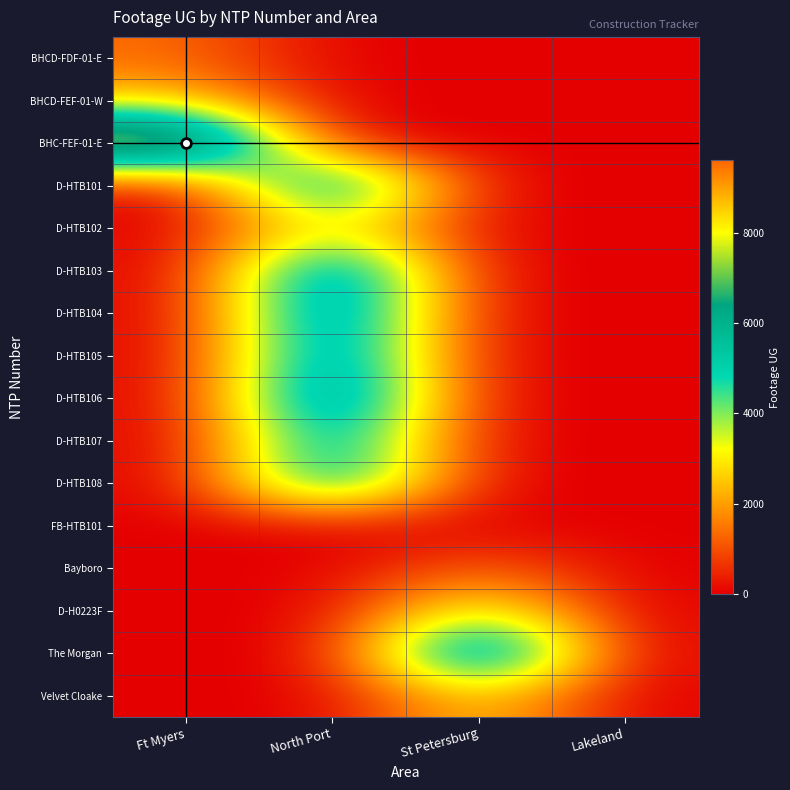

Reading left to right, transcribe all the data shown in this chart.

BHCD-FDF-01-E: Ft Myers=1358	North Port=0	St Petersburg=0	Lakeland=0
BHCD-FEF-01-W: Ft Myers=2434	North Port=0	St Petersburg=0	Lakeland=0
BHC-FEF-01-E: Ft Myers=9619	North Port=0	St Petersburg=0	Lakeland=0
D-HTB101: Ft Myers=0	North Port=7151	St Petersburg=0	Lakeland=0
D-HTB102: Ft Myers=0	North Port=3499	St Petersburg=0	Lakeland=0
D-HTB103: Ft Myers=0	North Port=7385	St Petersburg=0	Lakeland=0
D-HTB104: Ft Myers=0	North Port=7378	St Petersburg=0	Lakeland=0
D-HTB105: Ft Myers=0	North Port=7141	St Petersburg=0	Lakeland=0
D-HTB106: Ft Myers=0	North Port=7715	St Petersburg=0	Lakeland=0
D-HTB107: Ft Myers=0	North Port=6455	St Petersburg=0	Lakeland=0
D-HTB108: Ft Myers=0	North Port=6542	St Petersburg=0	Lakeland=0
FB-HTB101: Ft Myers=0	North Port=0	St Petersburg=0	Lakeland=0
Bayboro: Ft Myers=0	North Port=0	St Petersburg=1292	Lakeland=0
D-H0223F: Ft Myers=0	North Port=0	St Petersburg=3936	Lakeland=0
The Morgan: Ft Myers=0	North Port=0	St Petersburg=8225	Lakeland=0
Velvet Cloake: Ft Myers=0	North Port=0	St Petersburg=2856	Lakeland=0